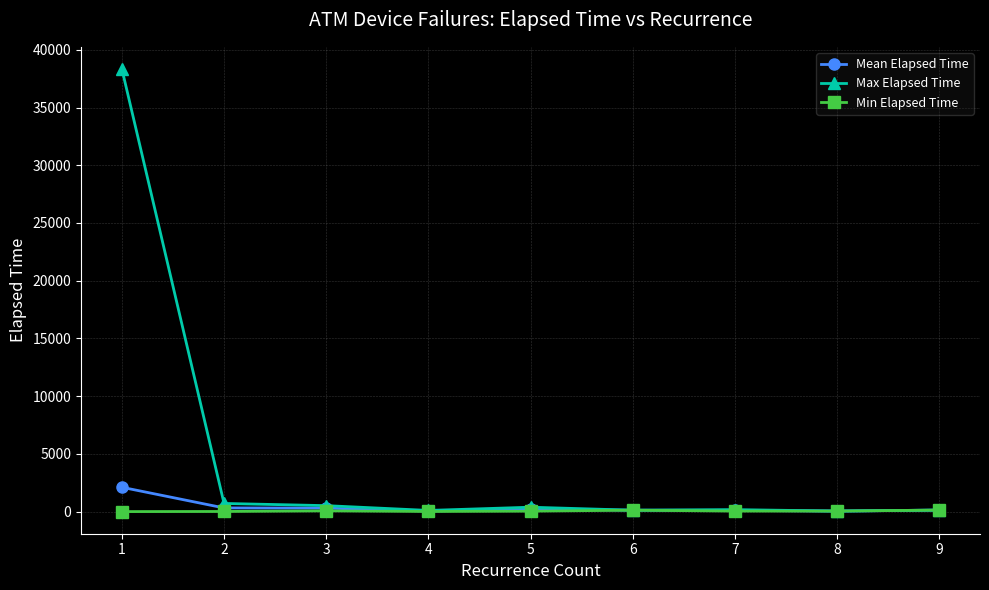

What are all the series names shown in the legend?

Mean Elapsed Time, Max Elapsed Time, Min Elapsed Time